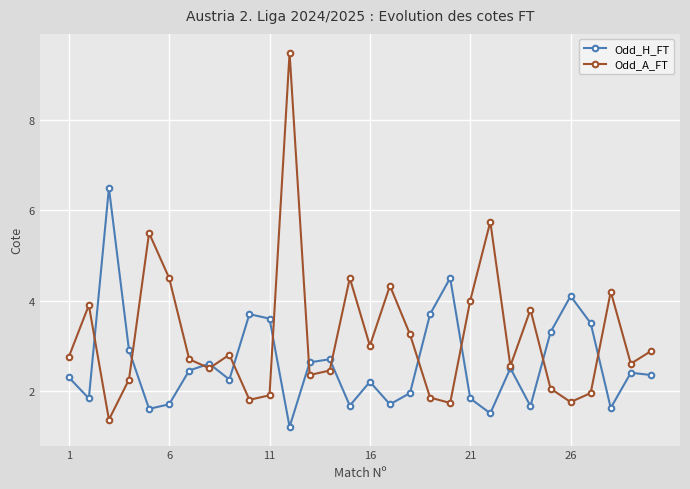

Which series has the largest total across all categories?

Odd_A_FT